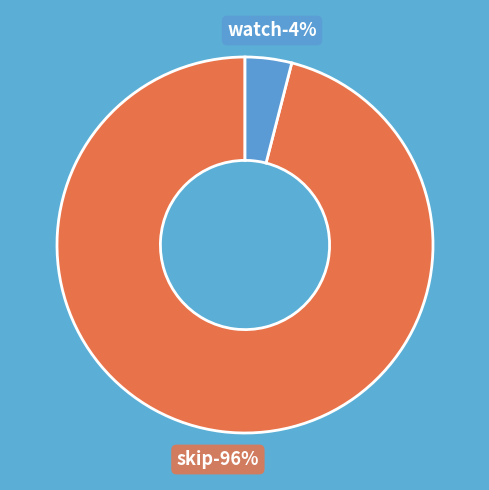

To the nearest percent, what is the combined percentage of skip and watch?

100%